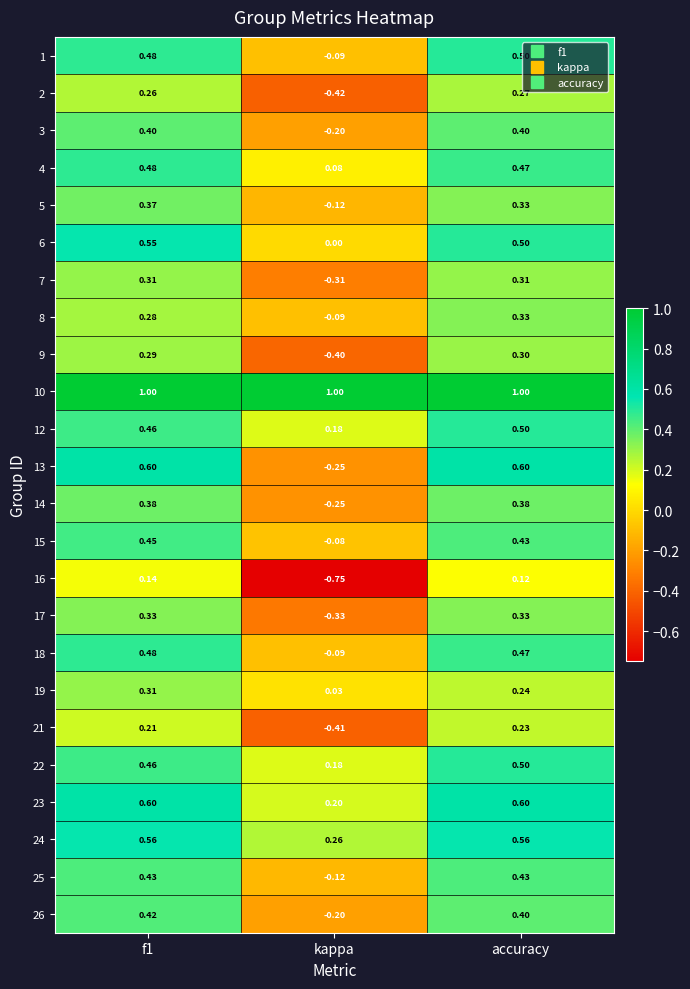

Which category has the lowest value across all series?

kappa